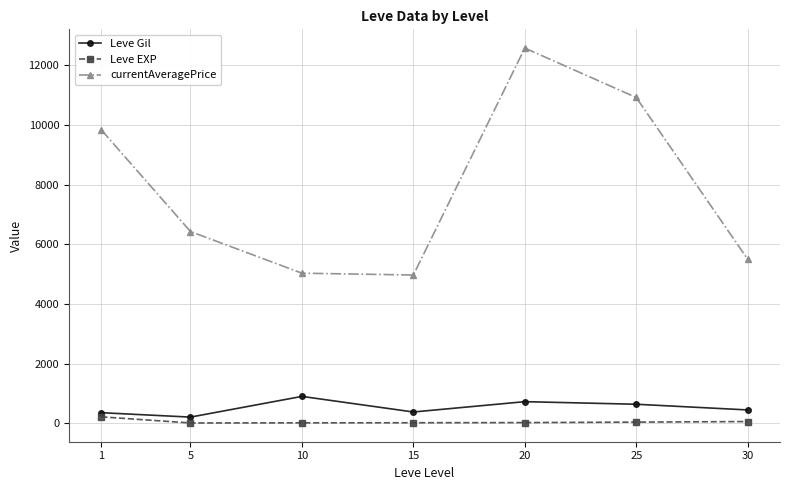

How many interior local peaks does the Leve Gil series have?

2